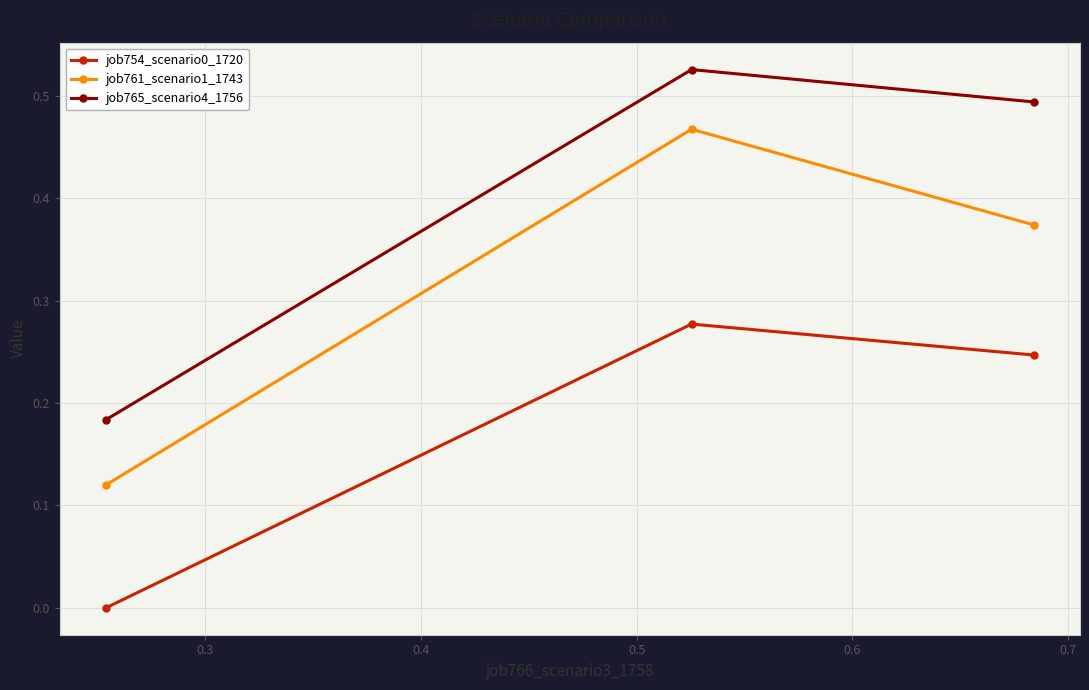

How many lines are shown in the chart?

3